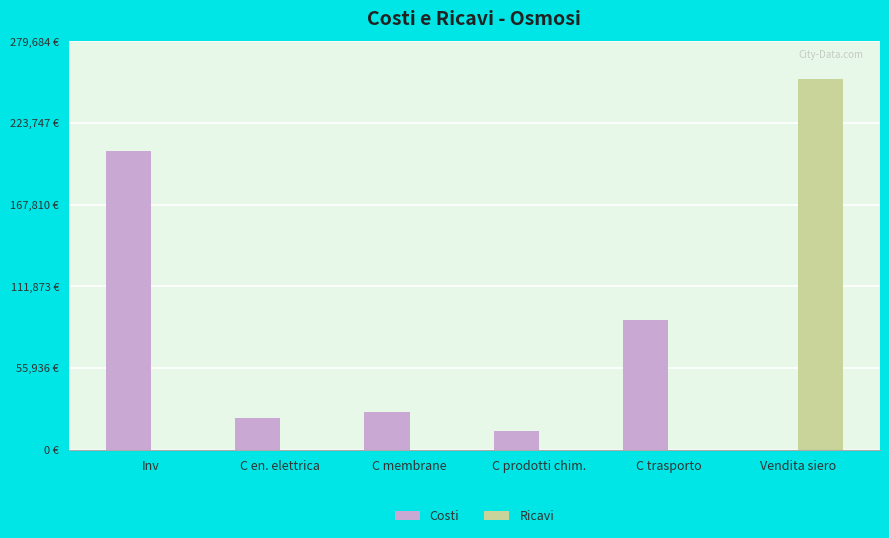

Which category has the lowest value in the Costi series?

Vendita siero